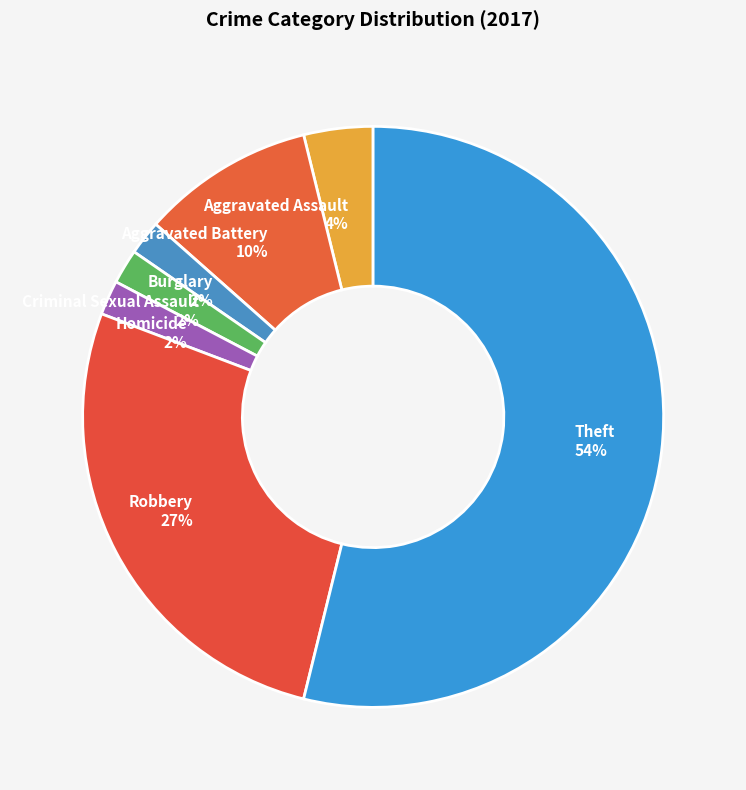

Count the number of slices in the pie.

7